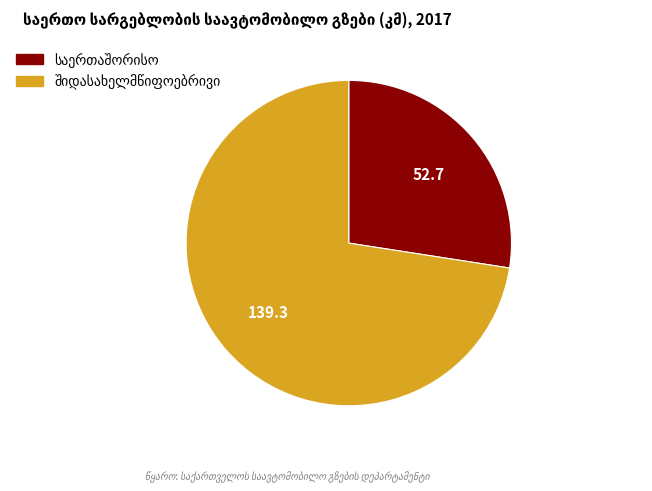

Is there a majority slice in this chart?

Yes